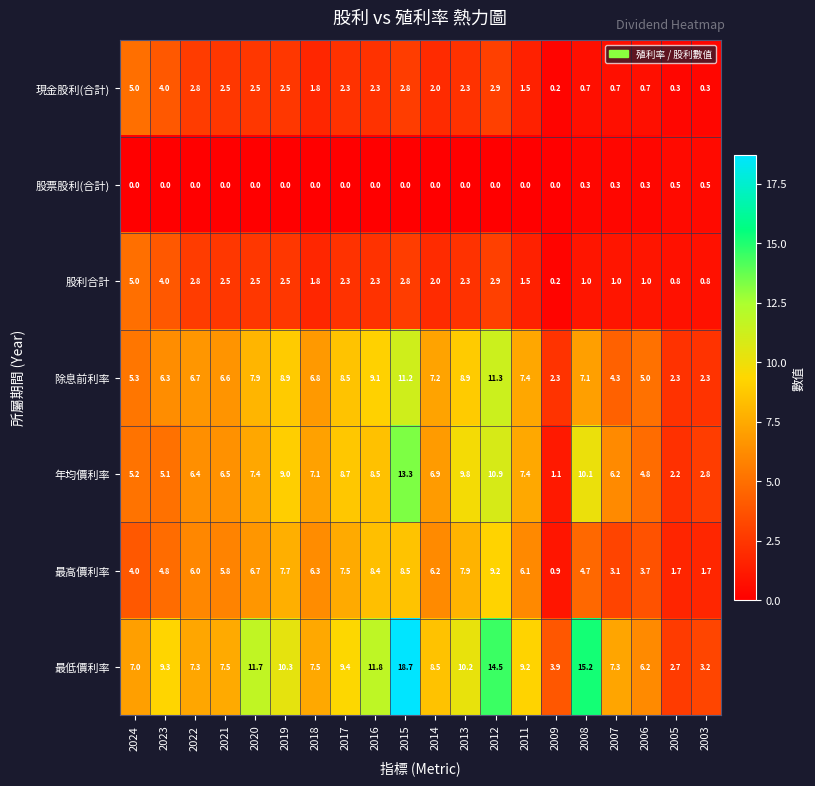

At which label does 年均價利率 first exceed 7?

2020